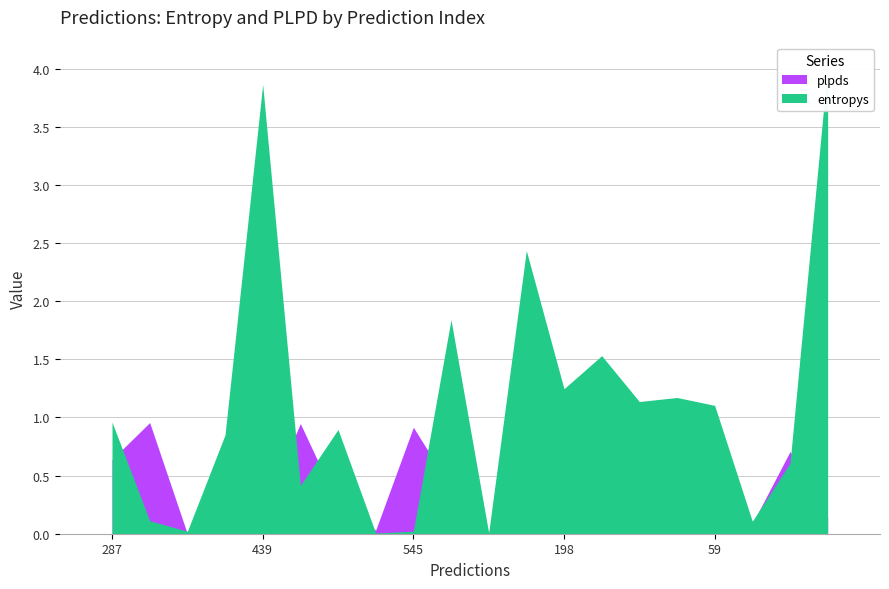

What is the difference between the values at 471 and 717?

1.5